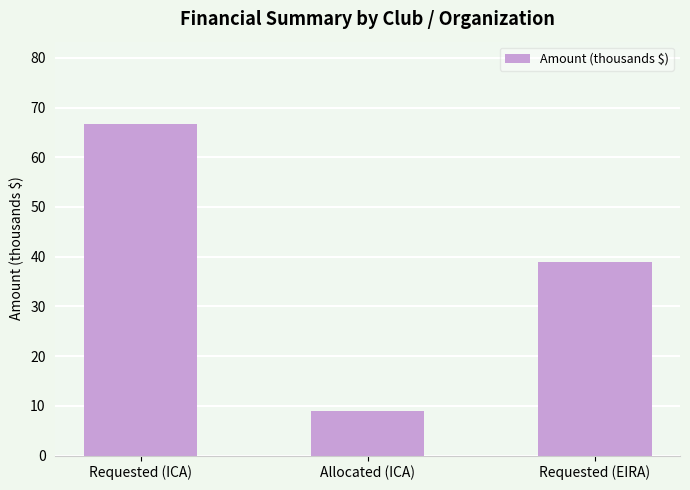

Which category has the highest value across all series?

Requested (ICA)